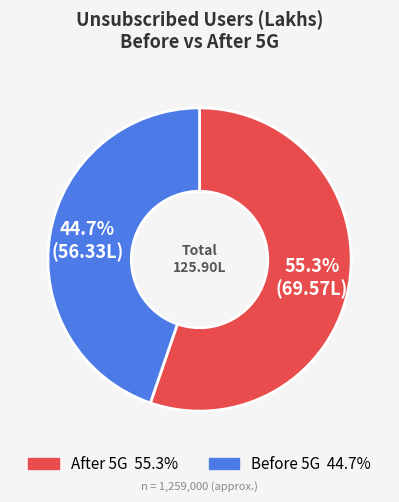

To the nearest percent, what portion does Before 5G represent?

45%